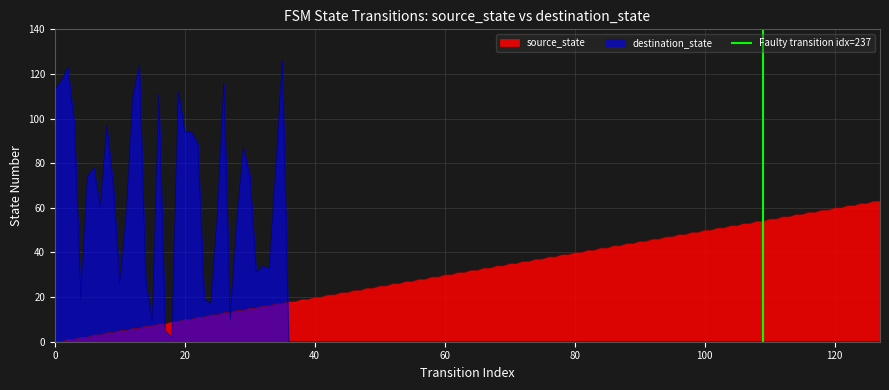

Which series ends up on top after the final intersection of destination_state and source_state?

source_state